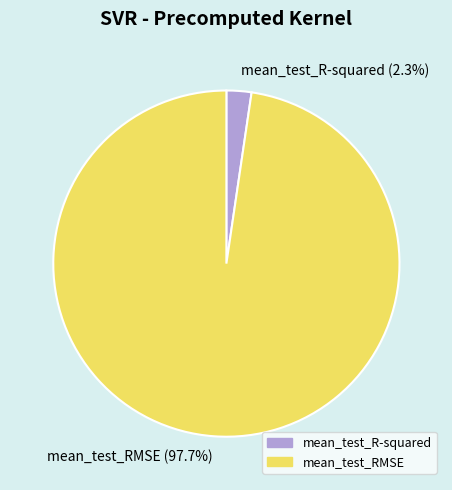

Rank the categories by value from highest to lowest.

mean_test_RMSE, mean_test_R-squared